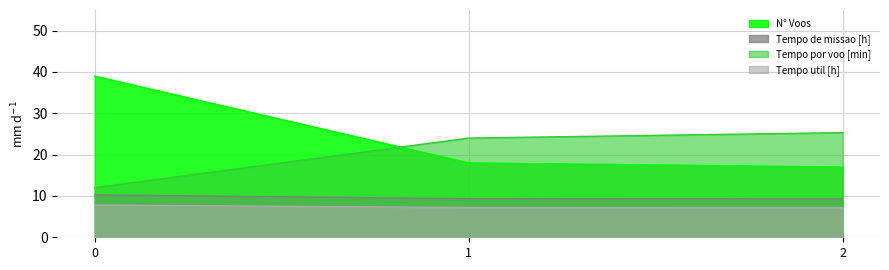

Which series has the largest range (max minus min)?

N° Voos